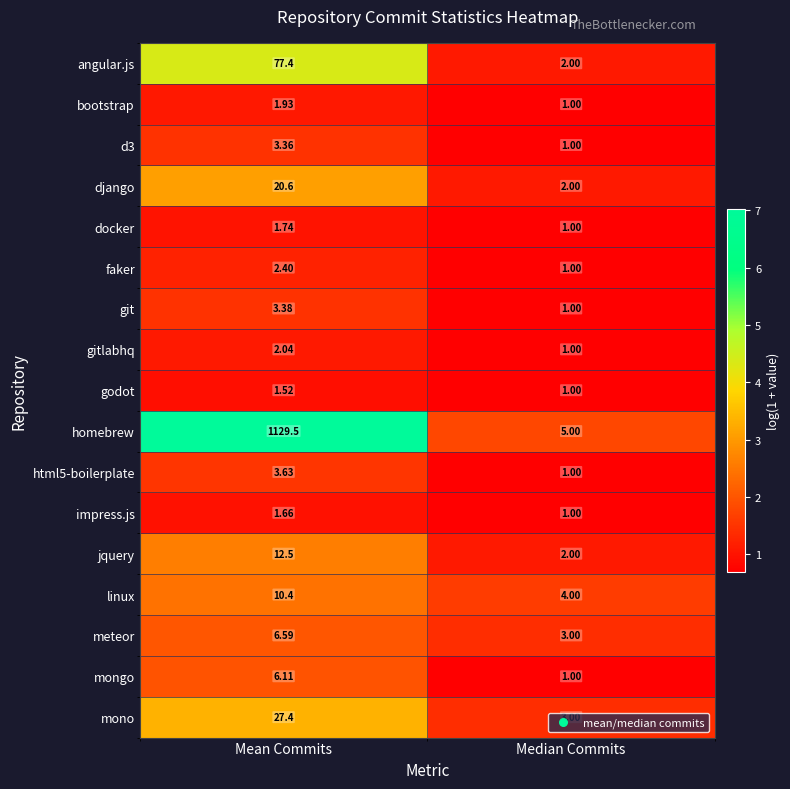

At how many categories does at least one series exceed 1?

2